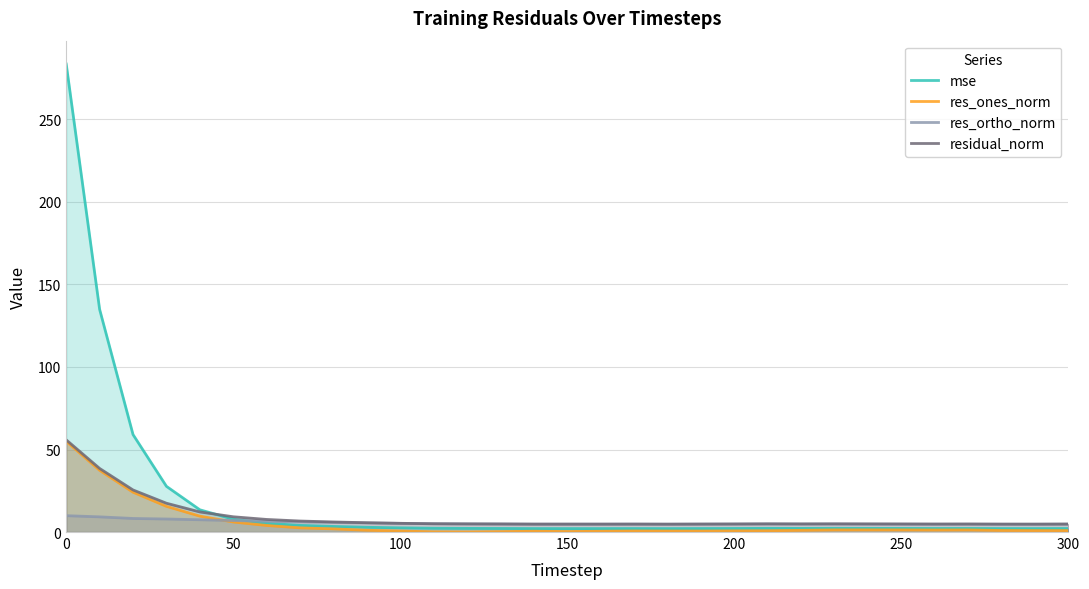

Which series has the widest spread of values?

mse